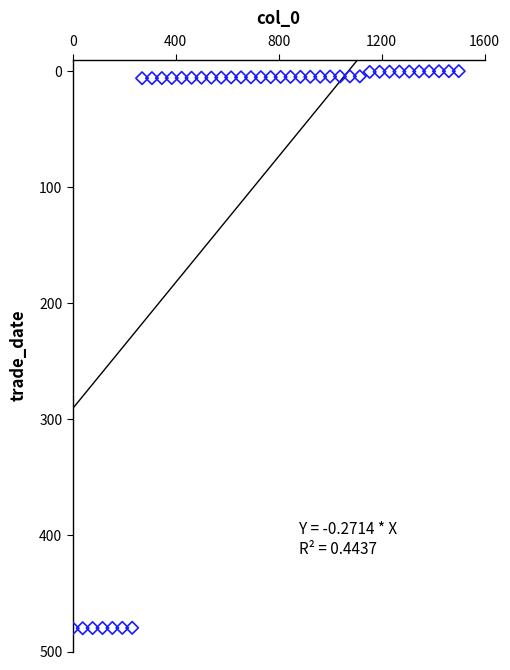

What is the range of X values (max minus min)?

1500.0